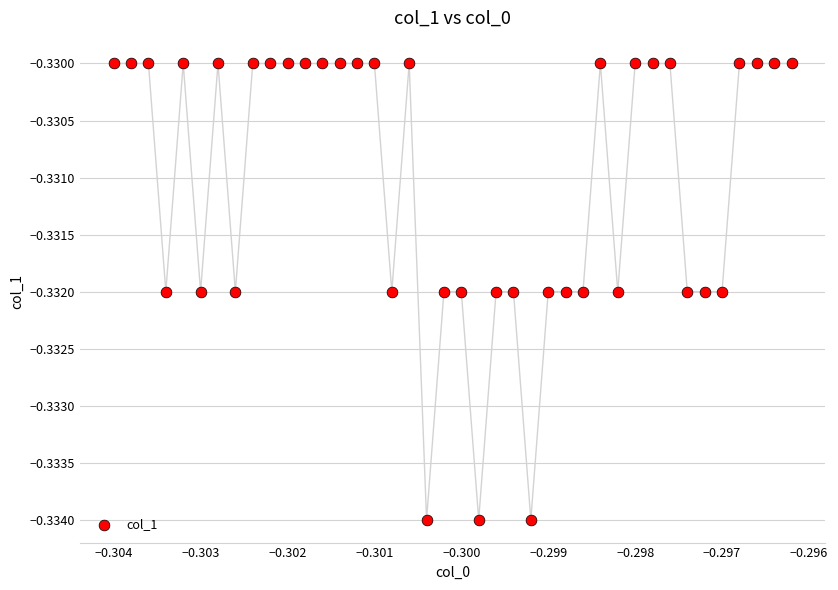

How many points are shown in the scatter plot?

40